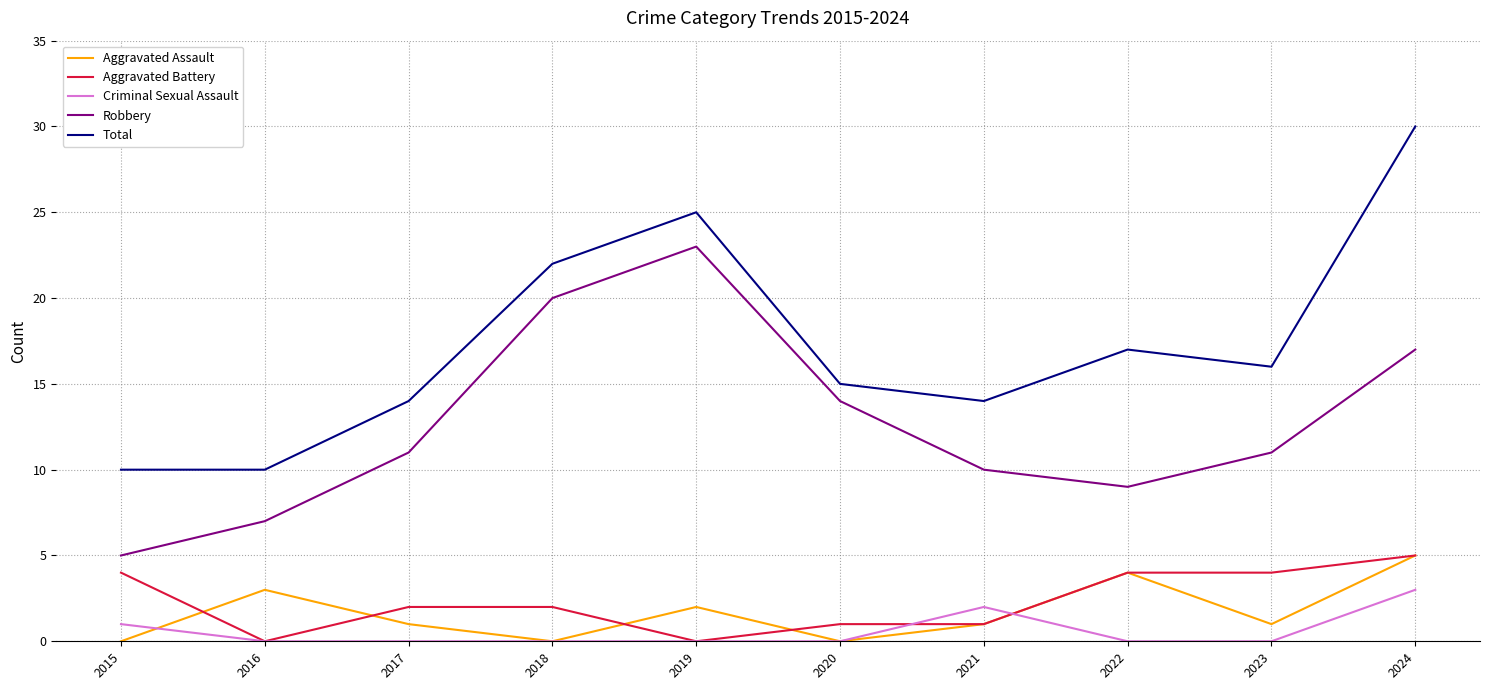

Is it true that Robbery equals 7 at 2016?

True